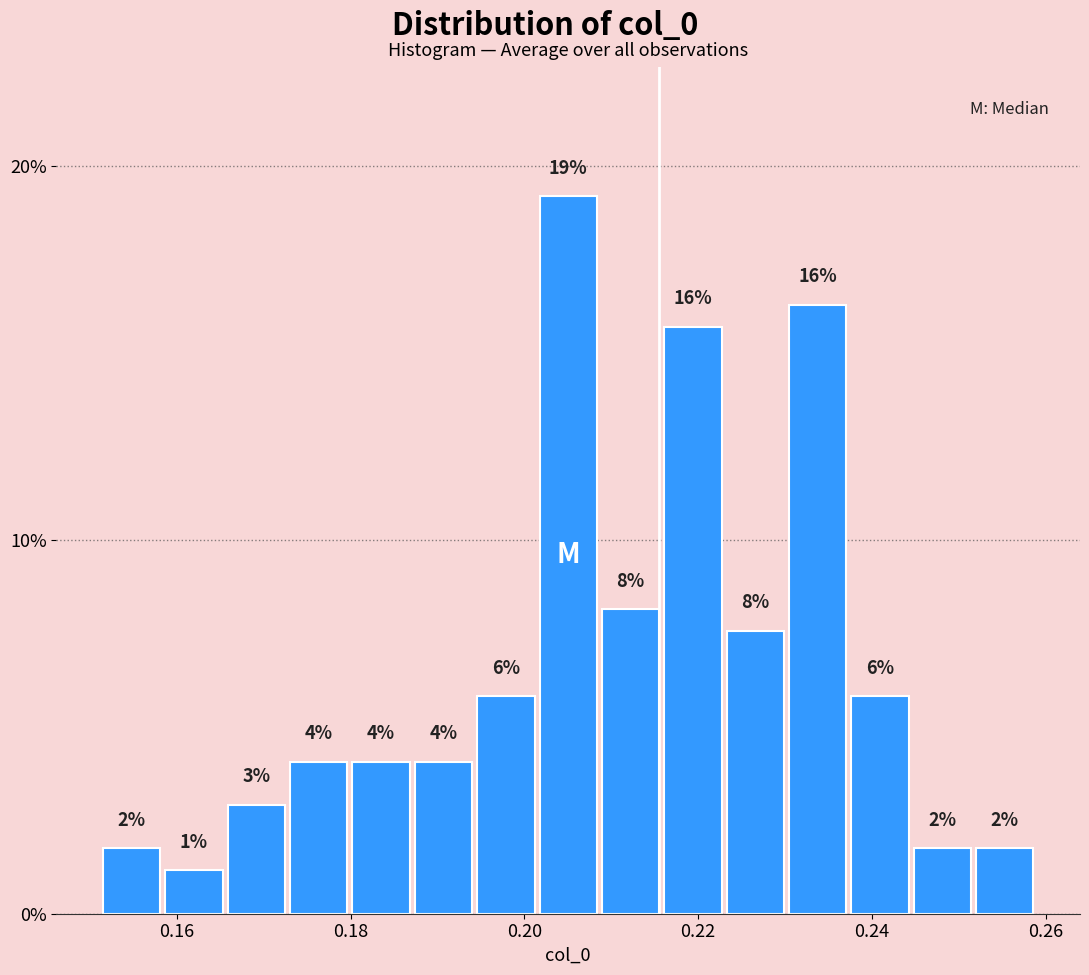

Around what value on the x-axis is the tallest bar? Give the approximate position of its centre, as read against the axis.

0.206